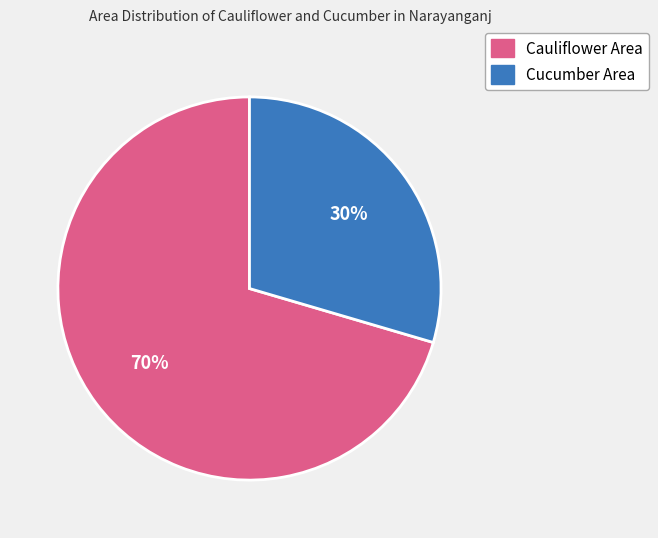

To the nearest percent, what is the average slice percentage?

50%